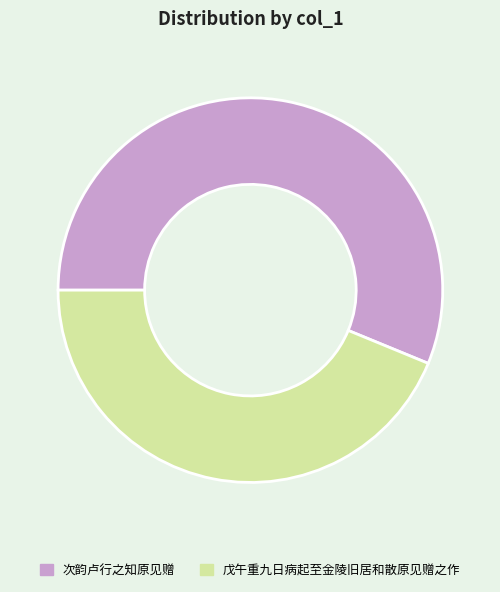

True or false: 次韵卢行之知原见赠 accounts for 62% of the total.

False